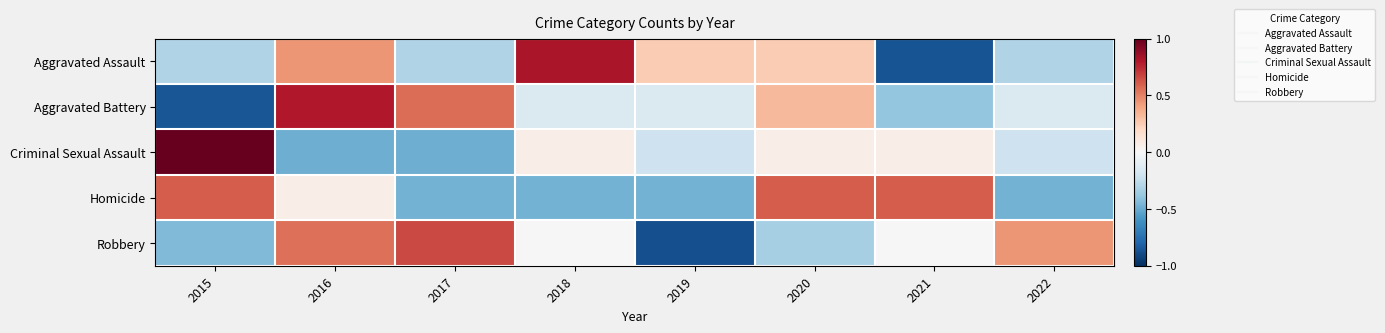

Reading left to right, what are all the values shown in this chart?

Aggravated Assault: 2015=-0.3	2016=0.4	2017=-0.3	2018=0.8	2019=0.3	2020=0.3	2021=-0.9	2022=-0.3
Aggravated Battery: 2015=-0.9	2016=0.8	2017=0.6	2018=-0.1	2019=-0.1	2020=0.3	2021=-0.4	2022=-0.1
Criminal Sexual Assault: 2015=1.0	2016=-0.5	2017=-0.5	2018=0.1	2019=-0.2	2020=0.1	2021=0.1	2022=-0.2
Homicide: 2015=0.6	2016=0.1	2017=-0.5	2018=-0.5	2019=-0.5	2020=0.6	2021=0.6	2022=-0.5
Robbery: 2015=-0.4	2016=0.5	2017=0.7	2018=0.0	2019=-0.9	2020=-0.3	2021=0.0	2022=0.4